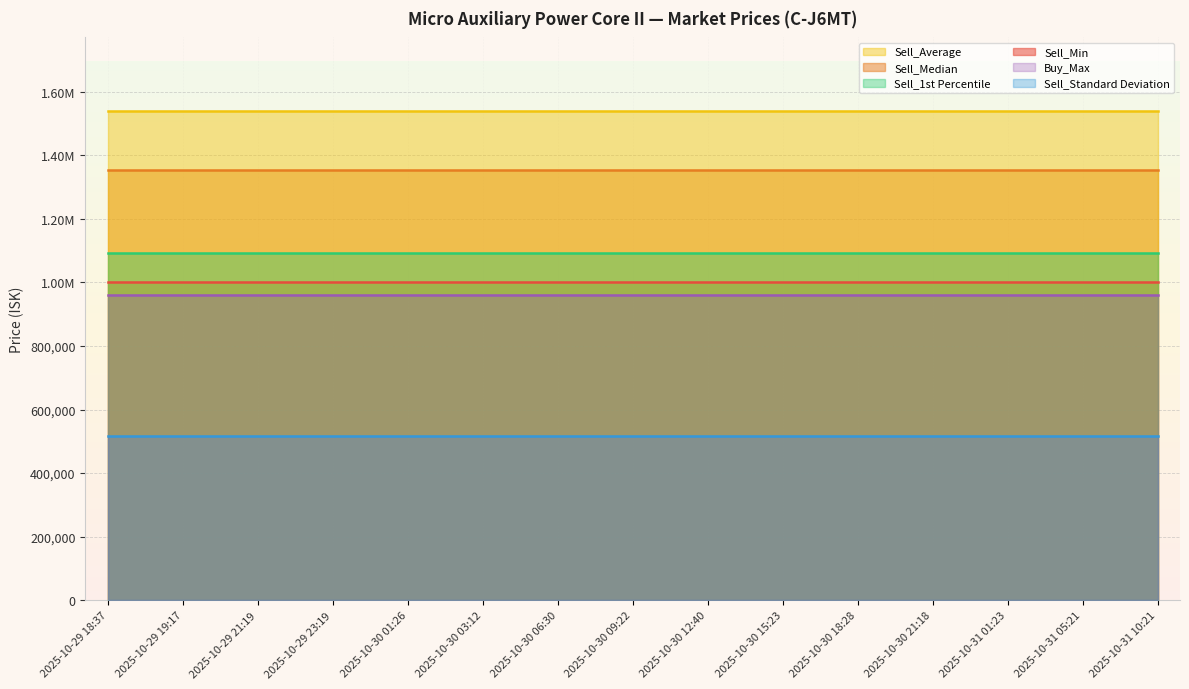

Between 2025-10-30 12:40 and 2025-10-29 18:37, which is larger?

2025-10-30 12:40